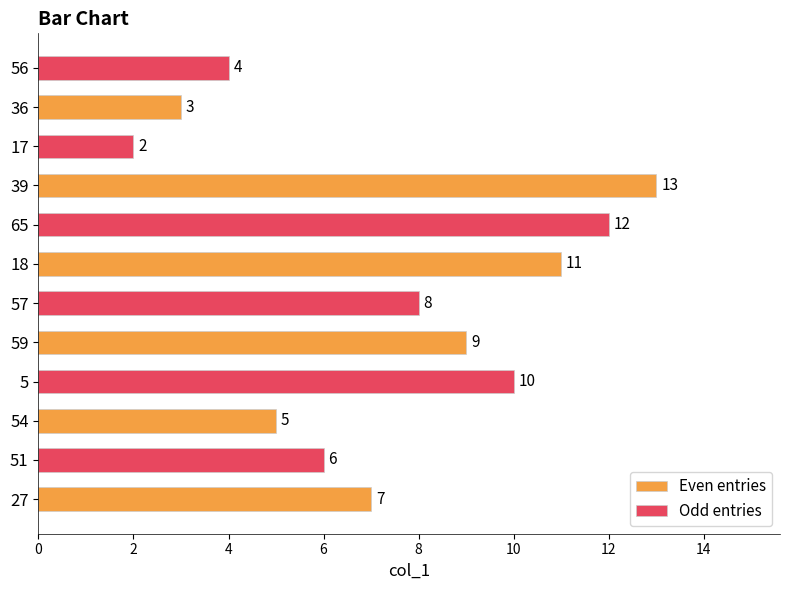

What is the minimum value for Odd entries?

2